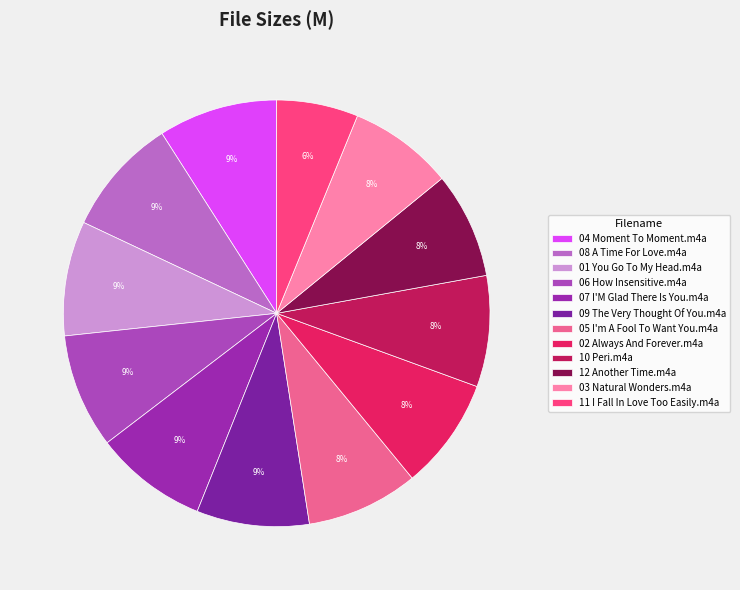

How many slices are in this pie chart?

12